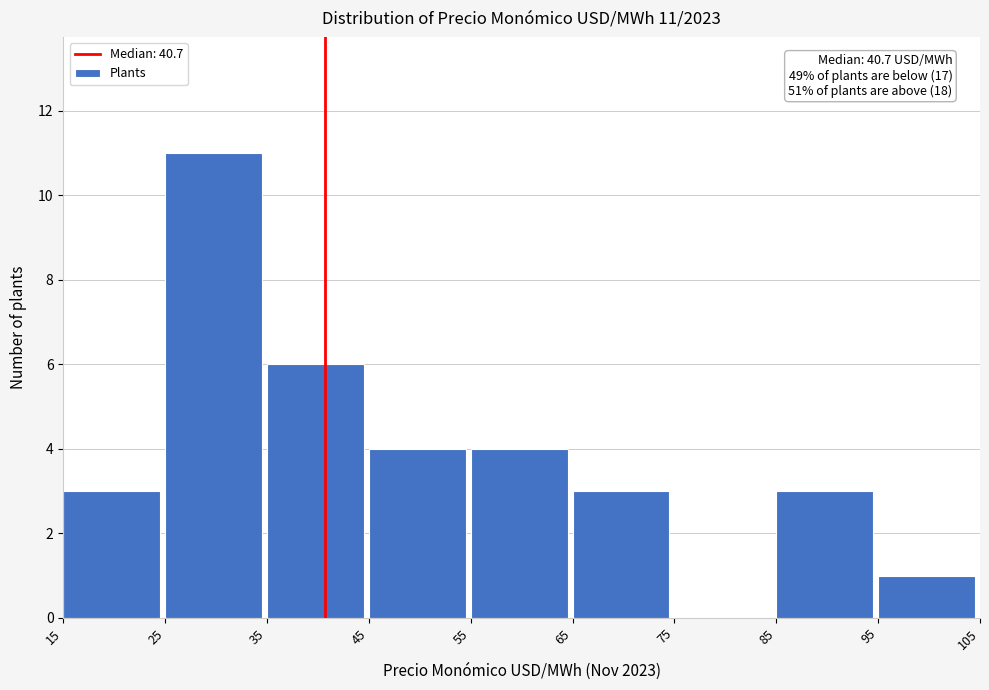

Over which range of the x-axis is the bar tallest?

25 to 35